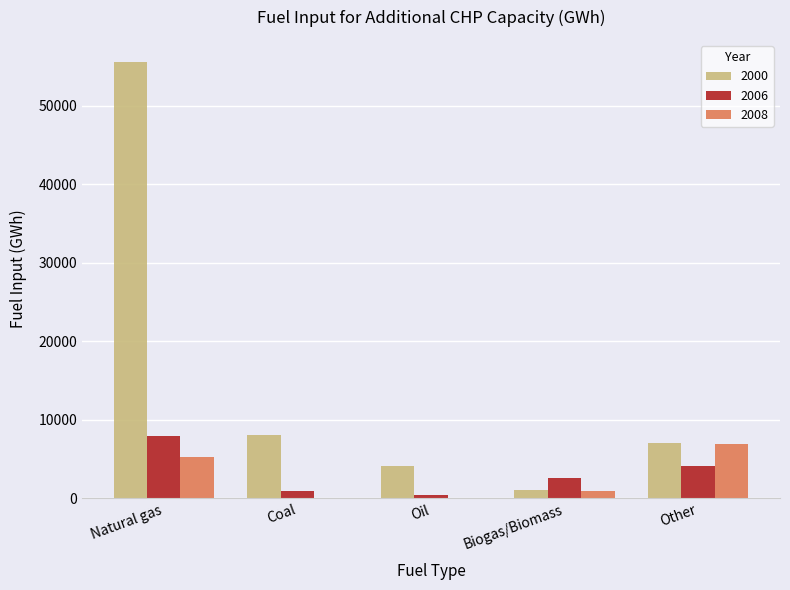

The 2006 series shows 2533.9 at Biogas/Biomass. True or false?

True